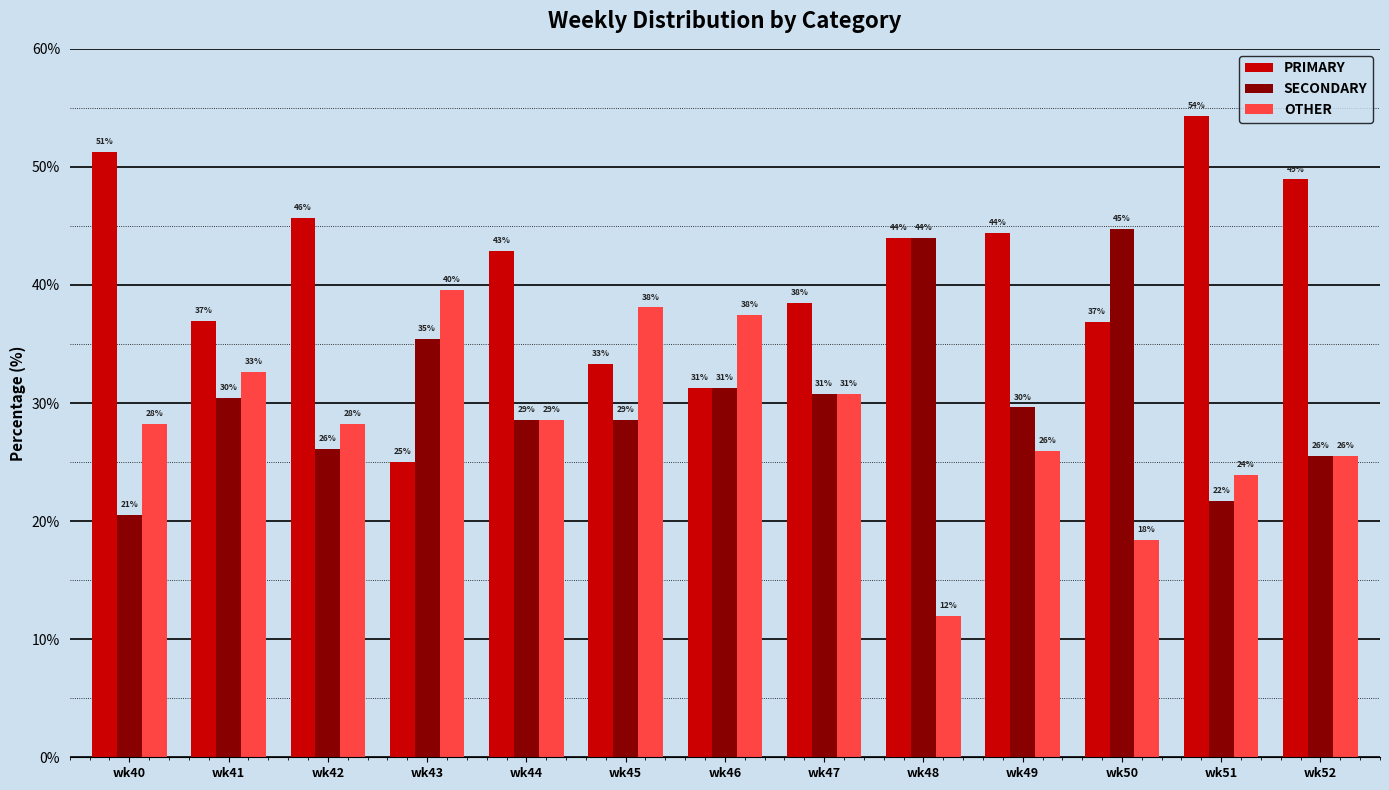

What is the sum of the PRIMARY values at wk51 and wk45?

87.7